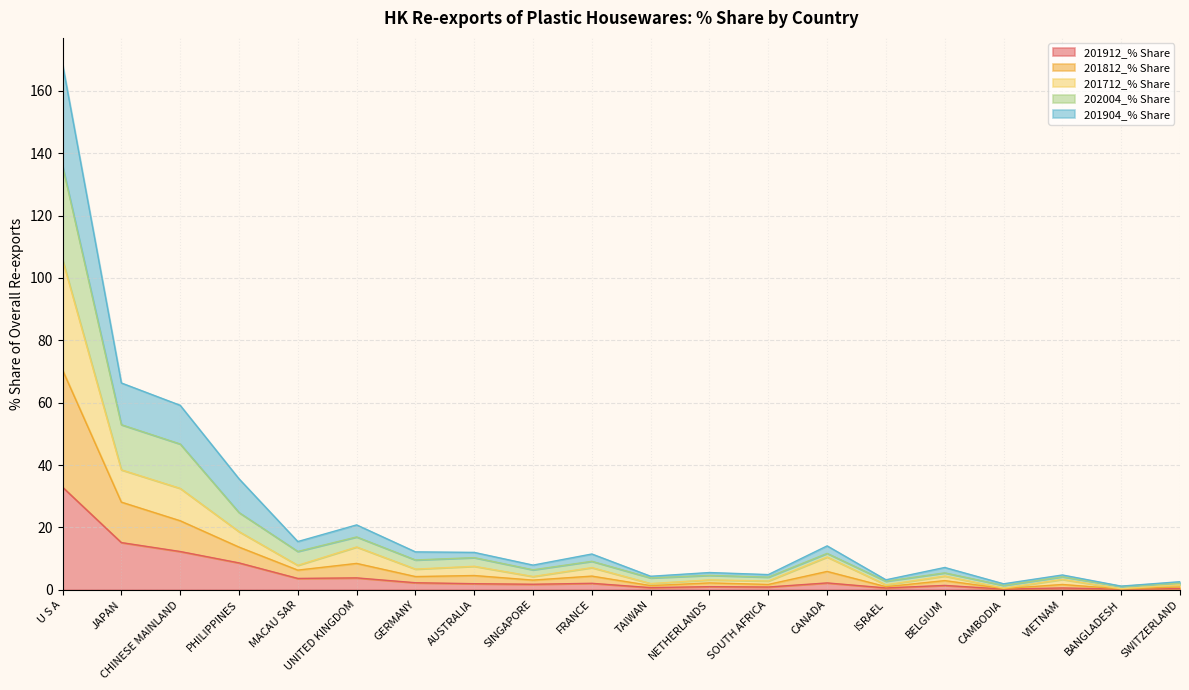

How many lines are shown in the chart?

5